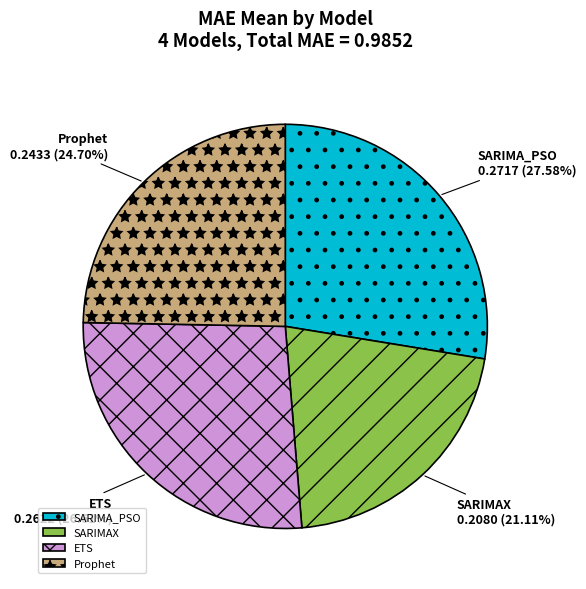

The SARIMAX slice represents 26% of the pie. True or false?

False